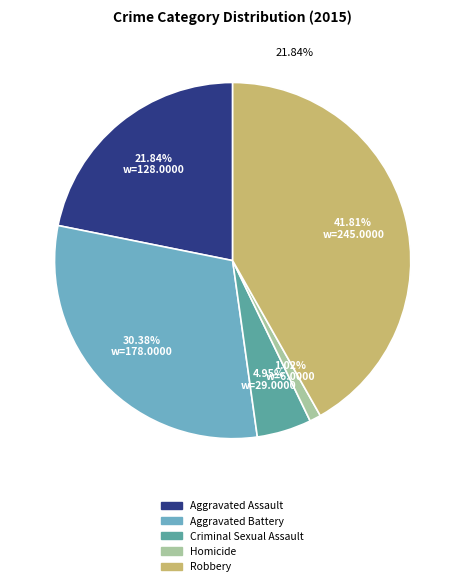

To the nearest percent, what is the average slice percentage?

20%